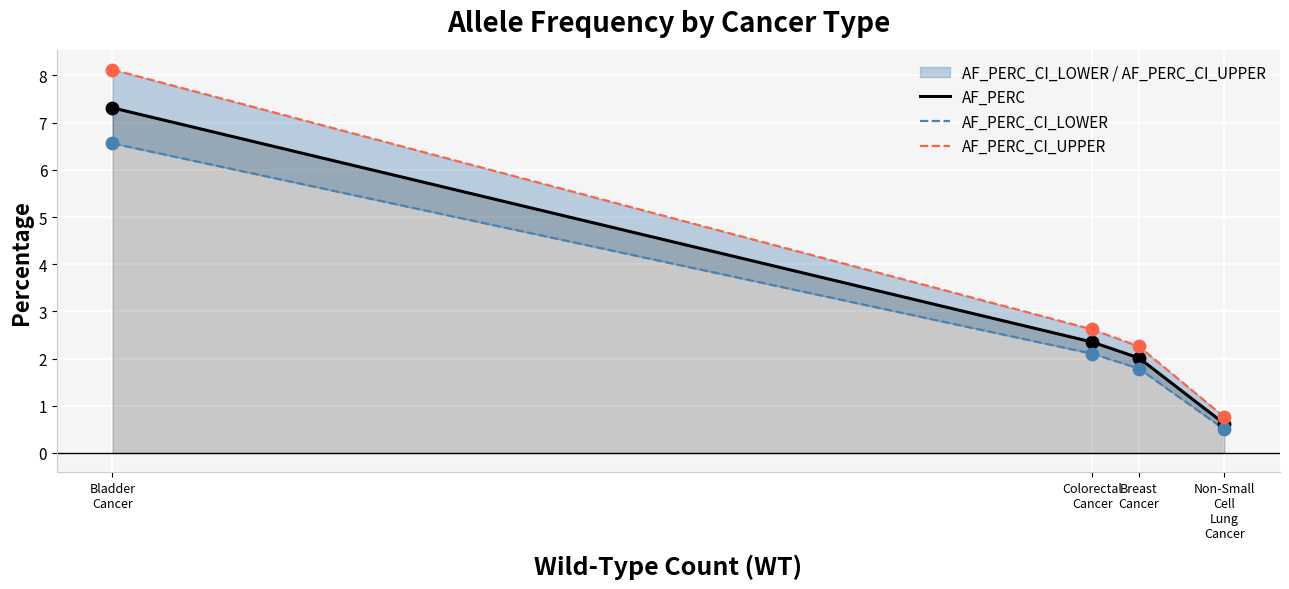

What is the total value across all series at Breast
Cancer?

6.1